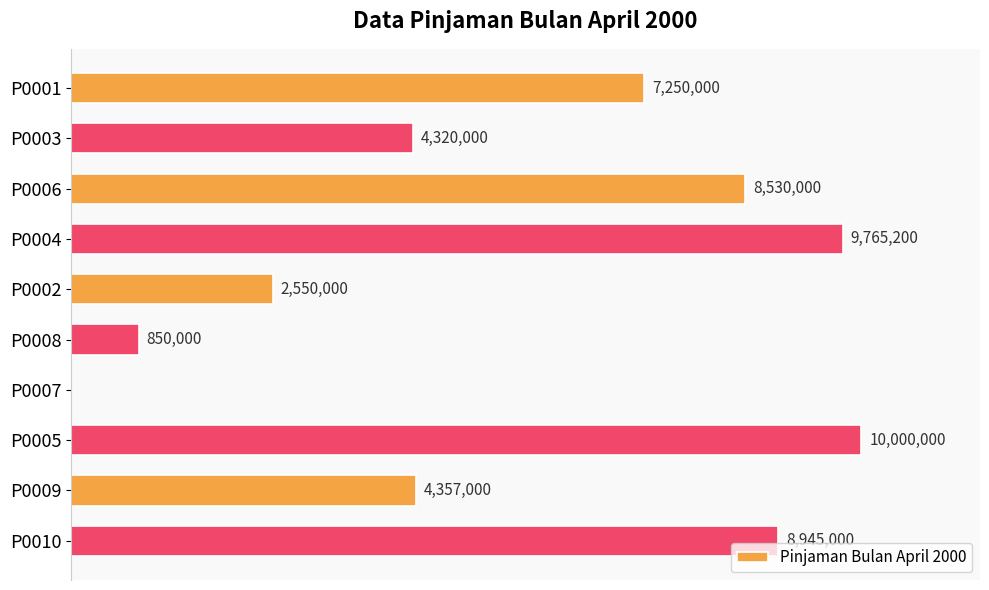

Are the bars horizontal?

Yes